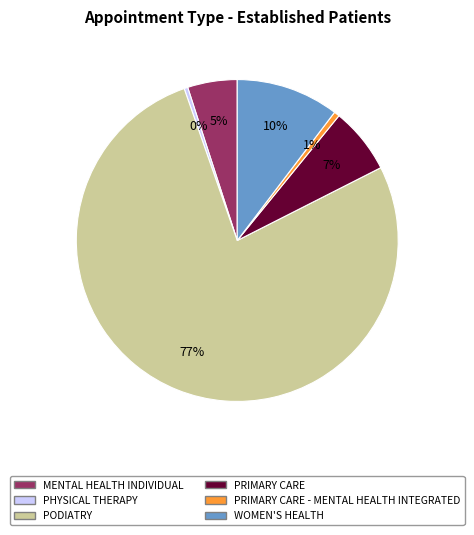

How many segments does this pie chart have?

6